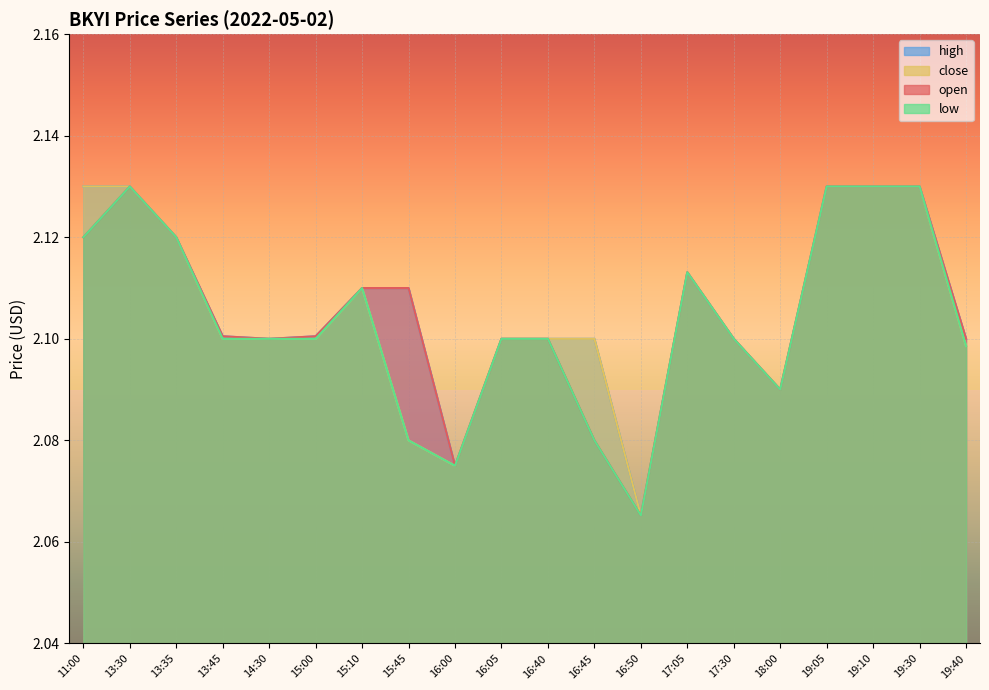

What is the smallest value displayed?

2.1